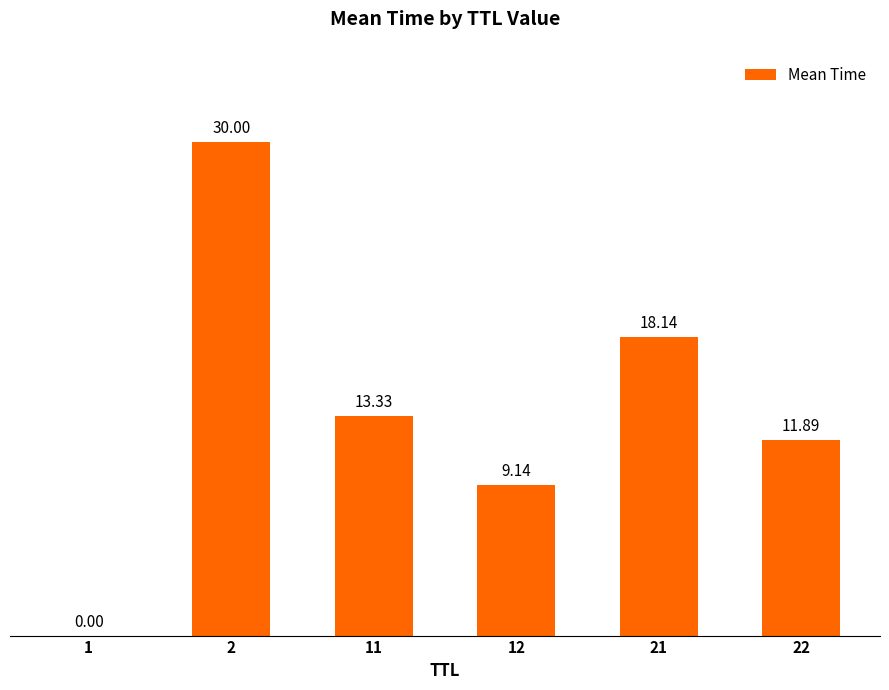

What is the change in value from 2 to 21?

-11.9